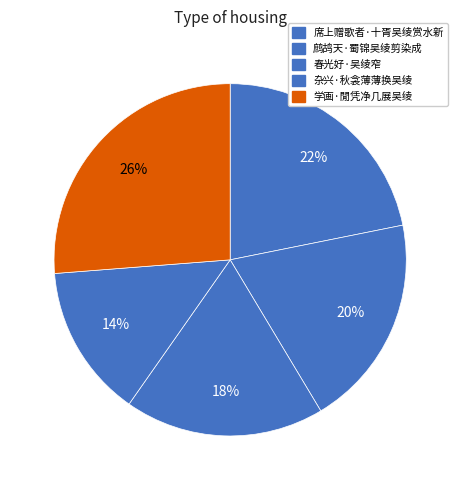

Is there a majority slice in this chart?

No